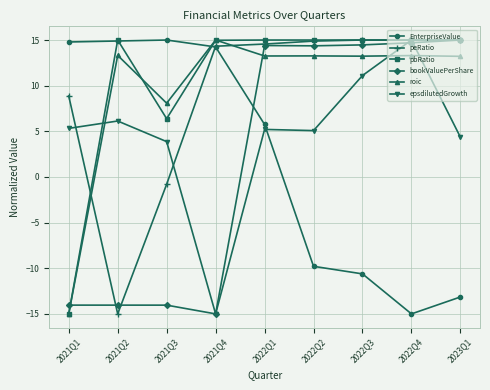

The value of EnterpriseValue at 2023Q1 is -4.6. True or false?

False